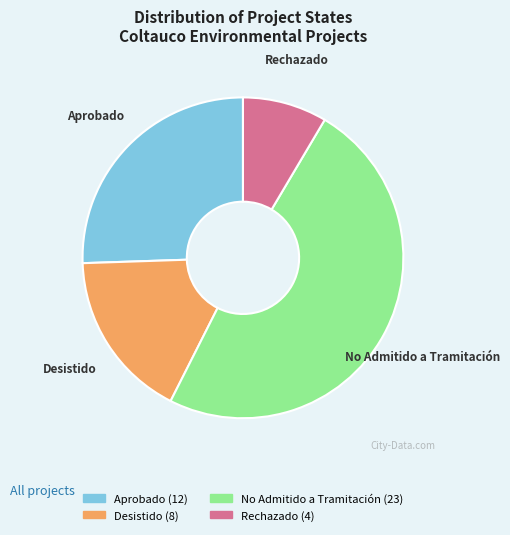

Approximately how many times larger is the value at Aprobado compared to No Admitido a Tramitación?

0.5